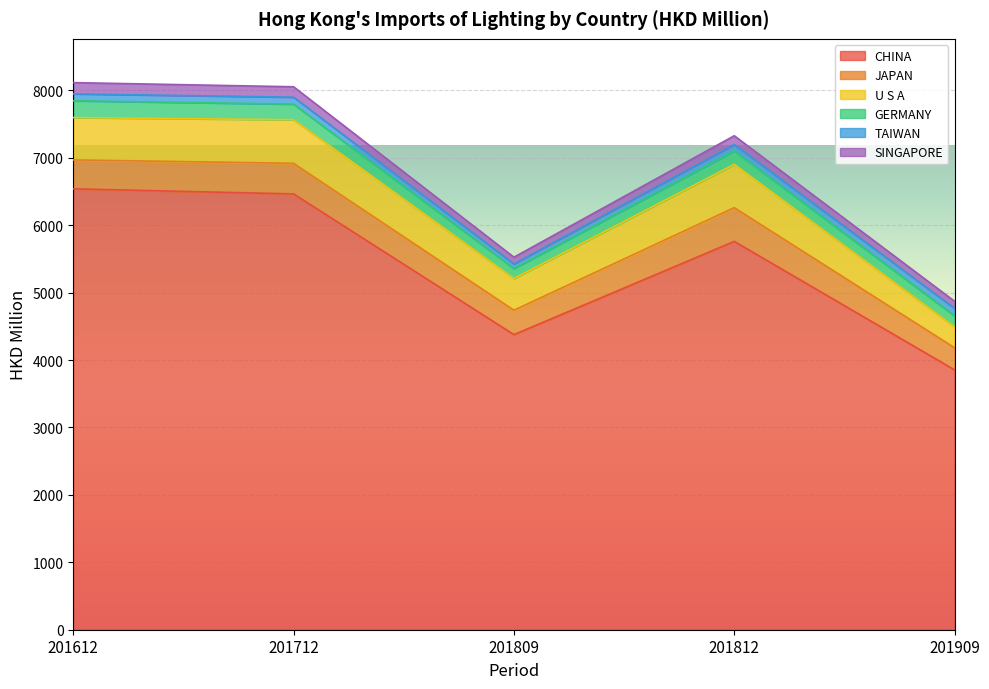

What is the spread (max minus min) of values at 201812?

5663.8